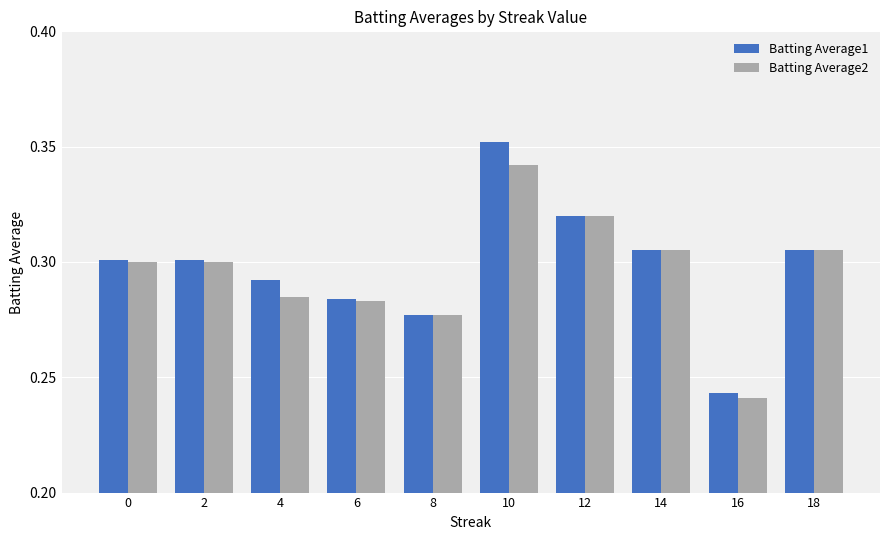

Which series has the largest total across all categories?

Batting Average1